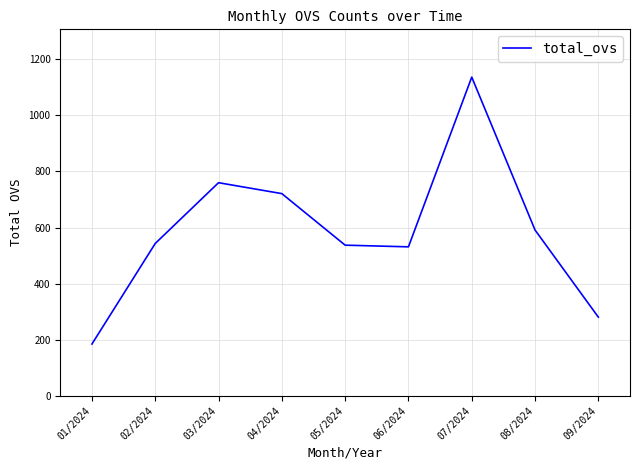

Is this an area chart (filled region under the line)?

No